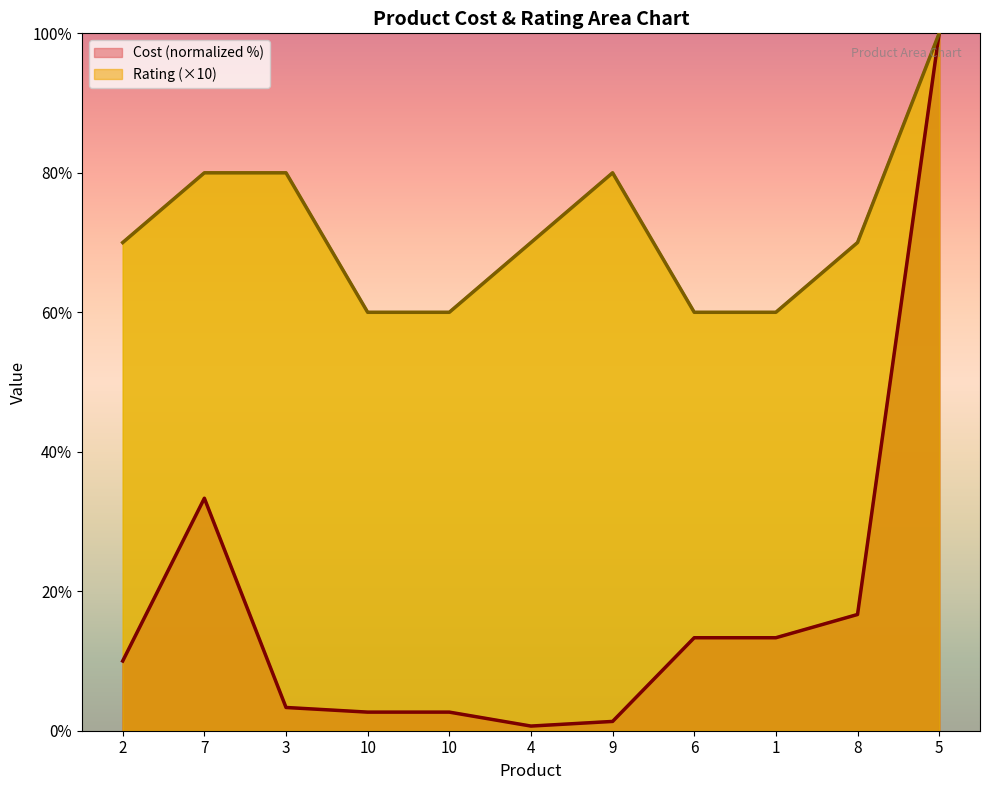

Rank the series by their average value, from highest to lowest.

Rating (×10), Cost (normalized %)